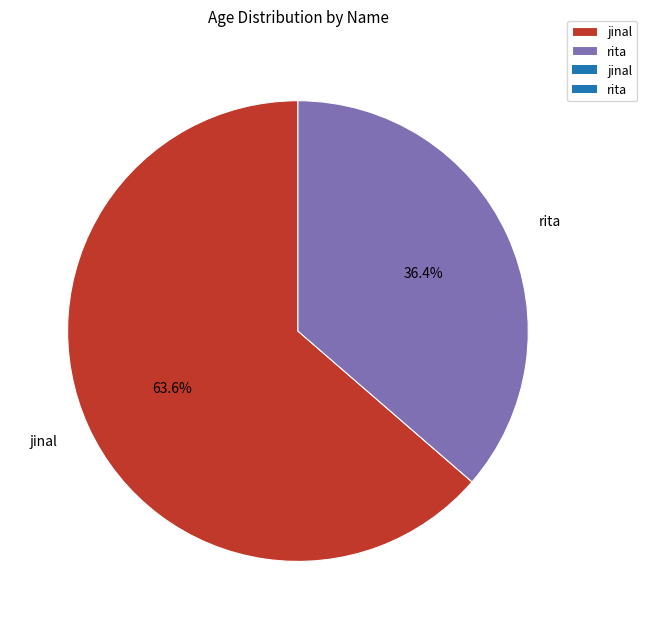

Is the sum of jinal and rita greater than half?

Yes